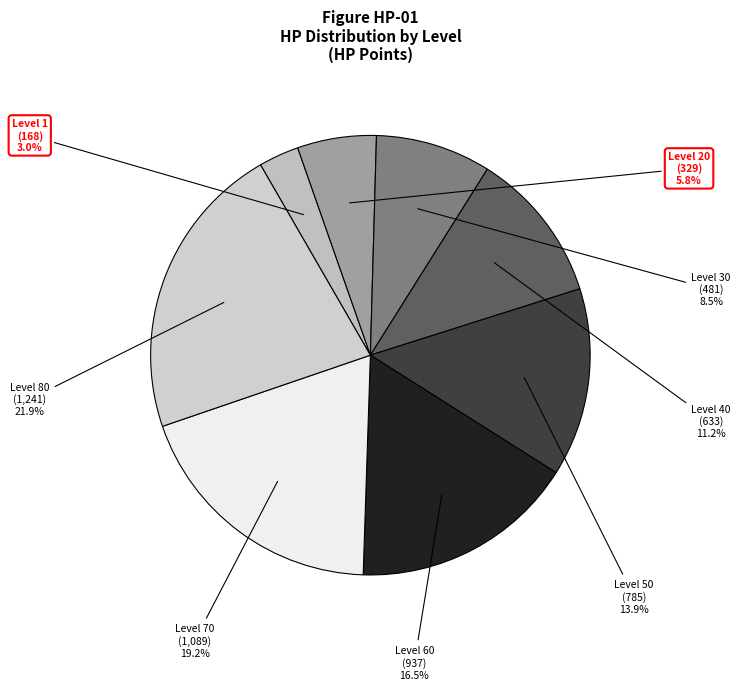

To the nearest percent, what is the difference between the largest and smallest slice percentages?

19%